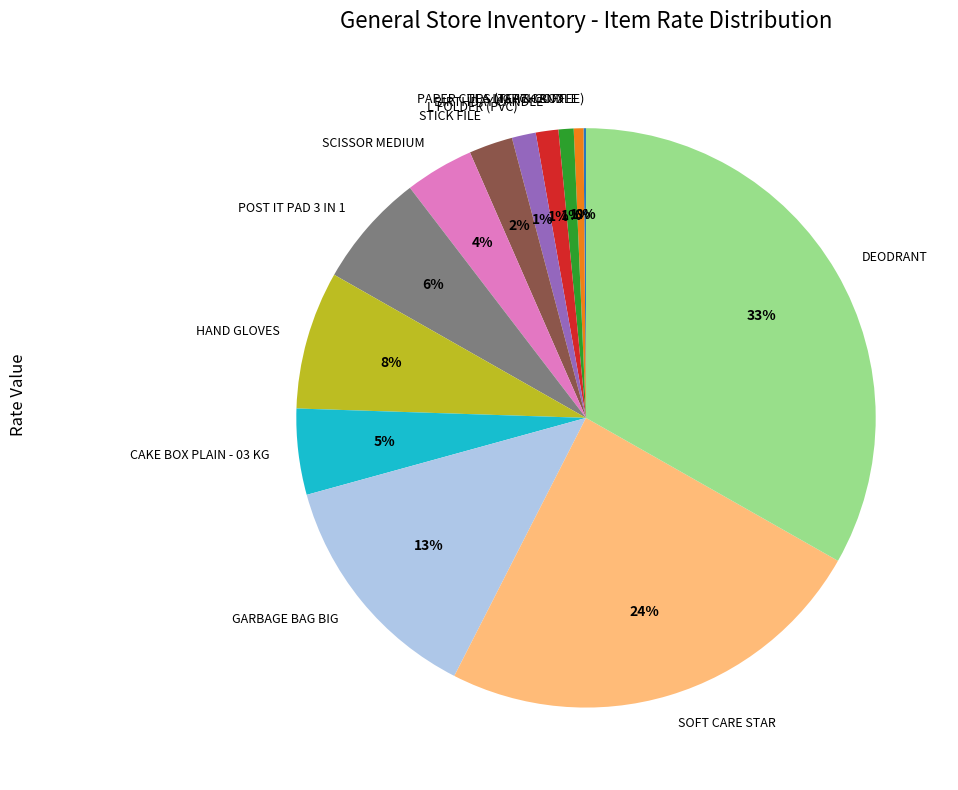

Does HAND GLOVES represent more than half of the total?

No